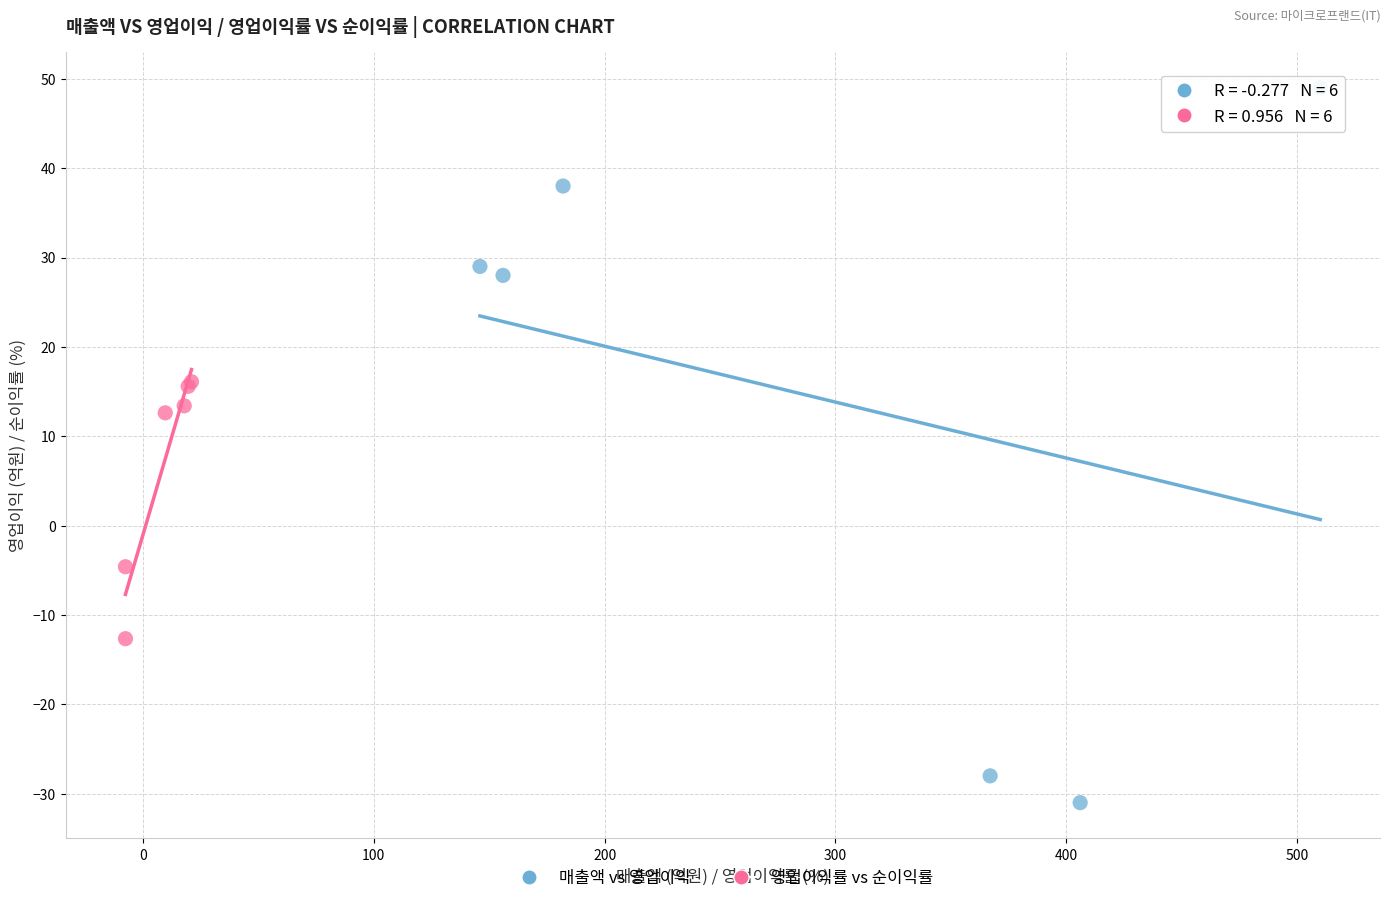

Which series has the largest Y range (max minus min)?

매출액 vs 영업이익